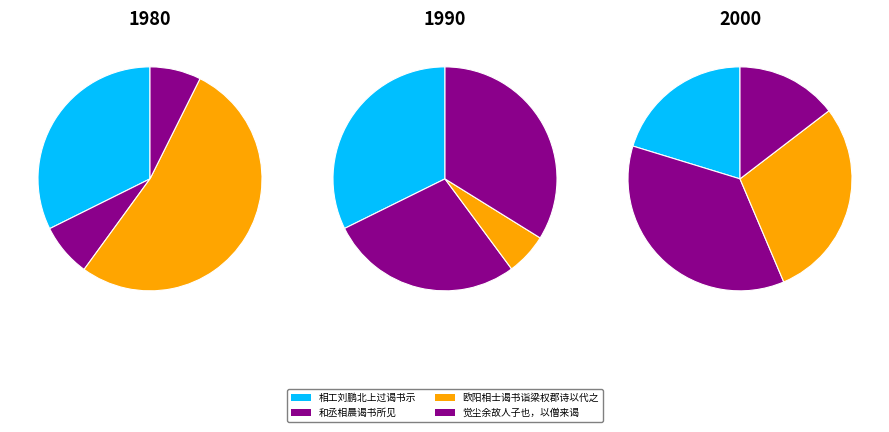

How many slices are in this pie chart?

12